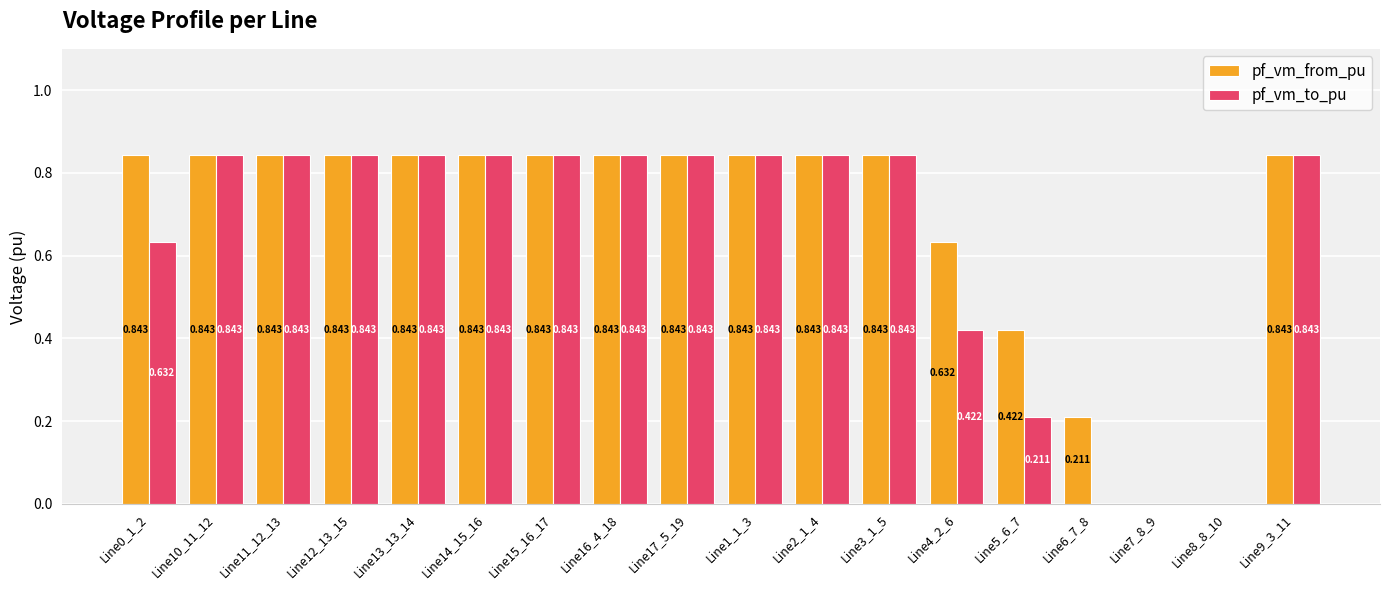

How many pf_vm_from_pu values are between 0 and 1?

18